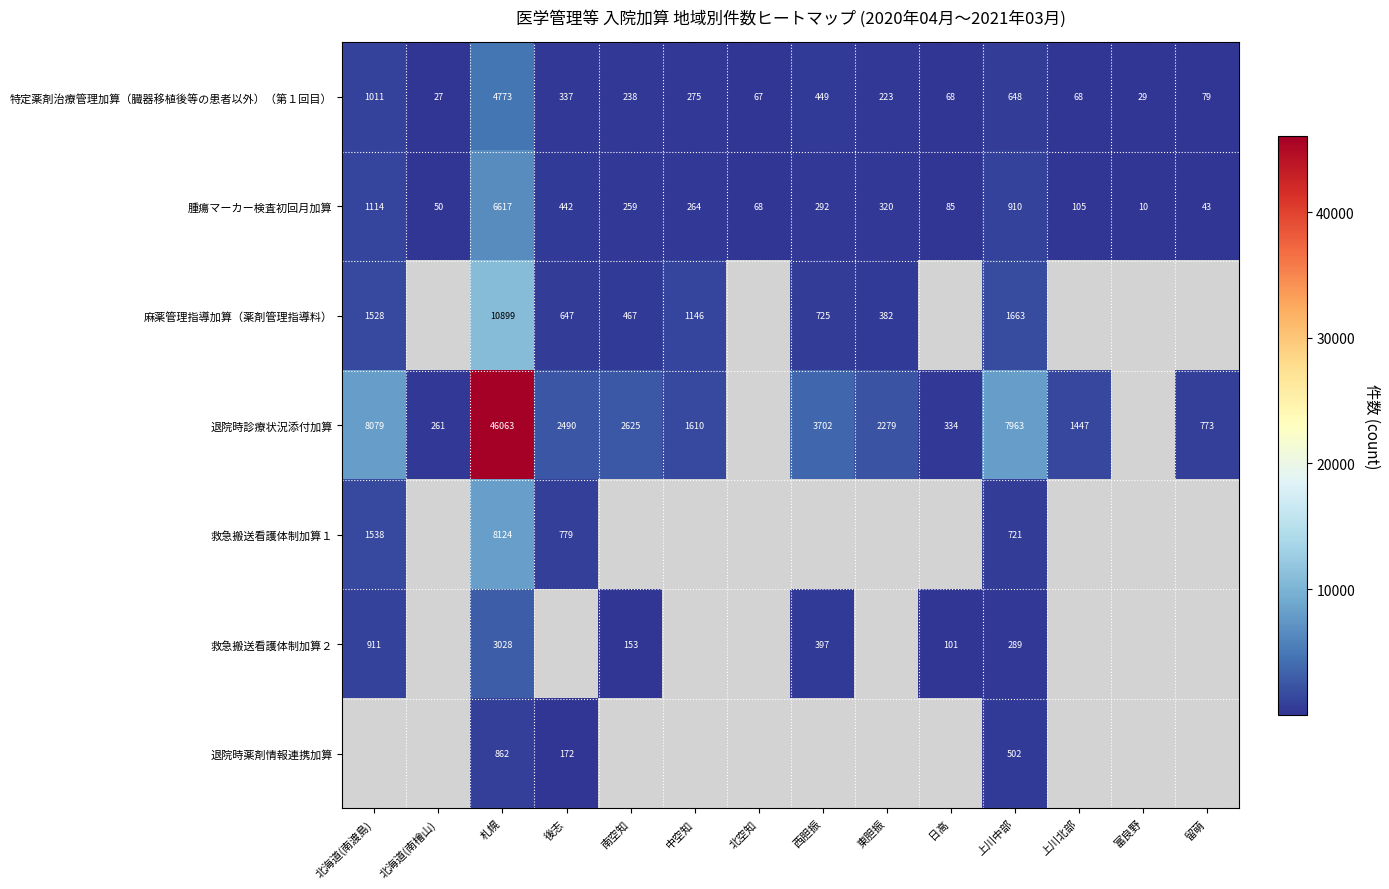

What is the difference between the maximum and second lowest values in the 特定薬剤治療管理加算（臓器移植後等の患者以外）（第１回目） series?

4744